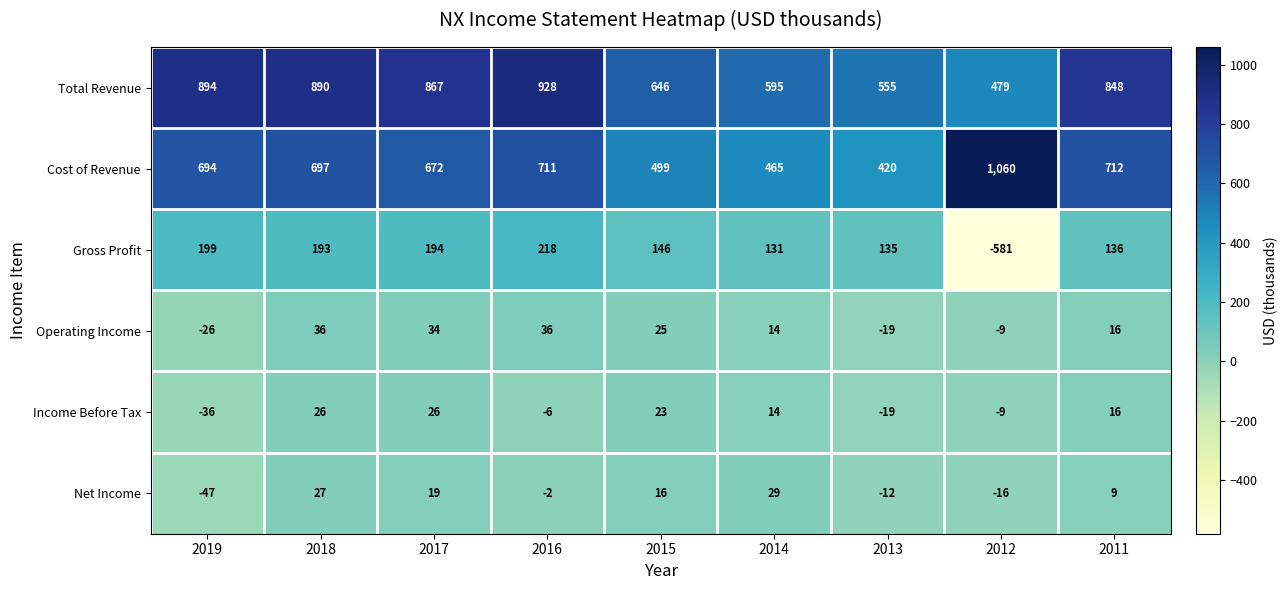

Count the number of data series in this chart.

6